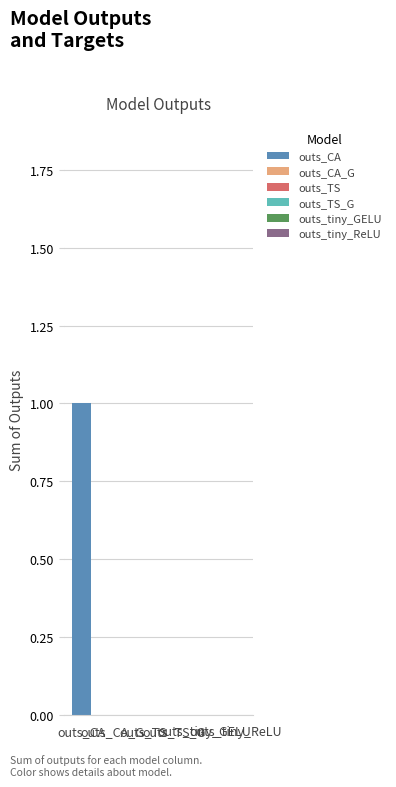

What is the sum of all outs_CA values?

1